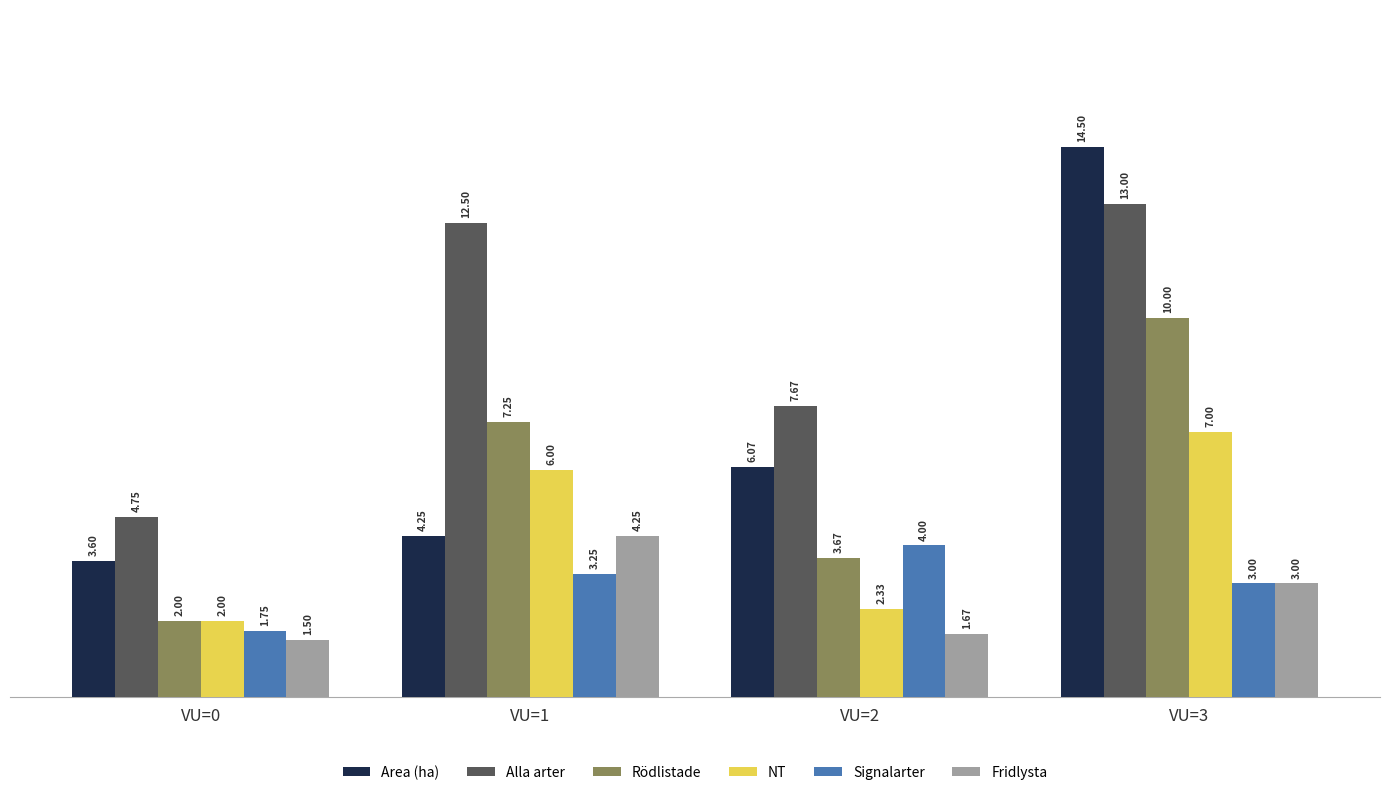

How many groups of bars are there?

4